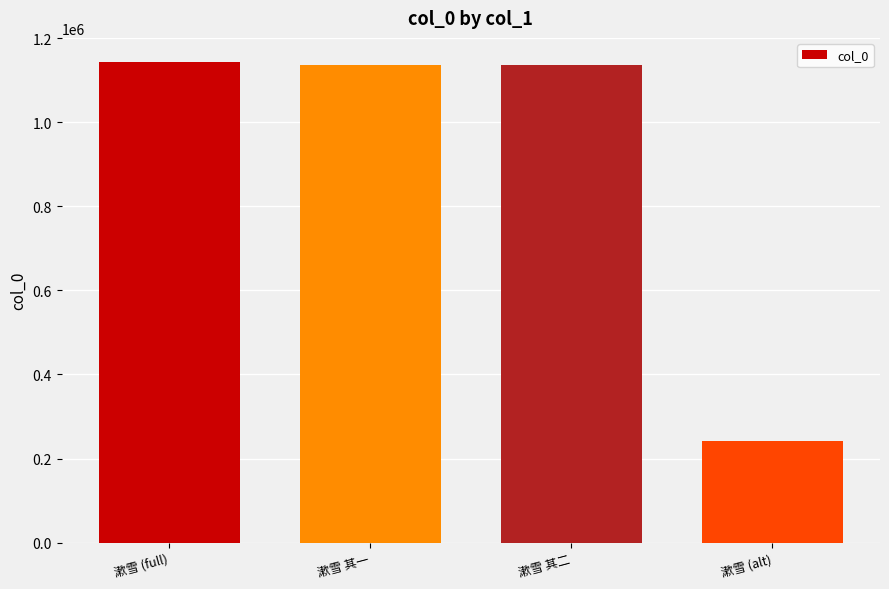

The value at 漱雪 其二 is 1933657. True or false?

False